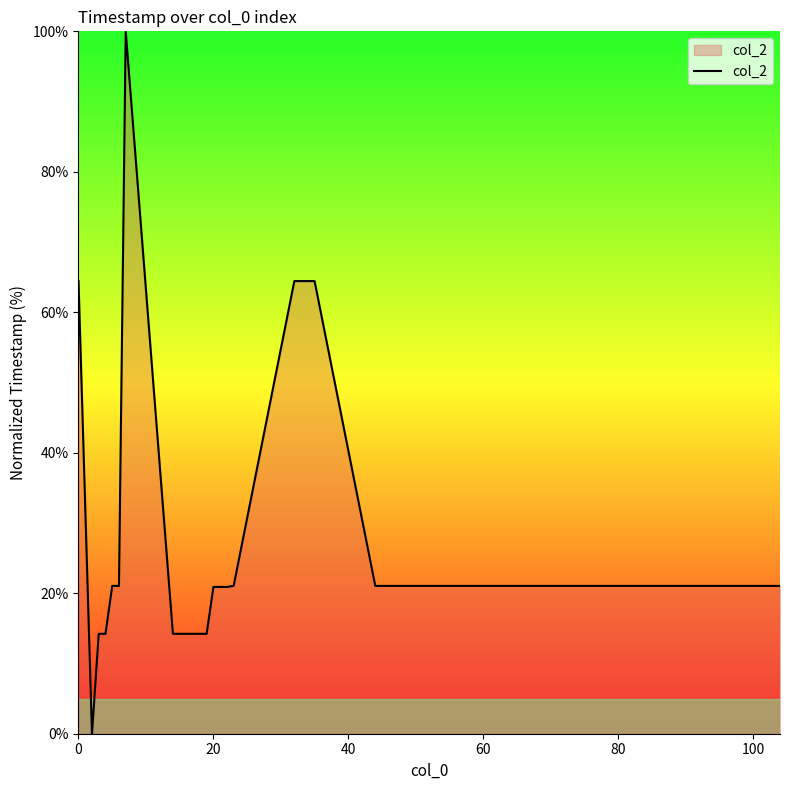

What is the maximum value shown in the chart?

100.0